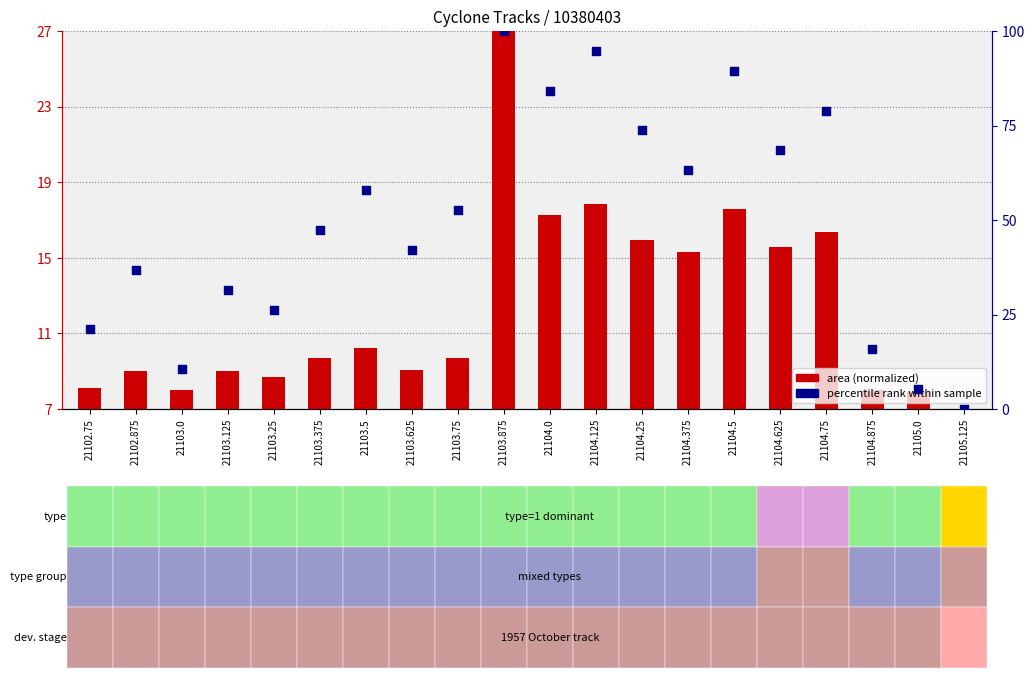

Which series has the largest total across all categories?

percentile rank within sample